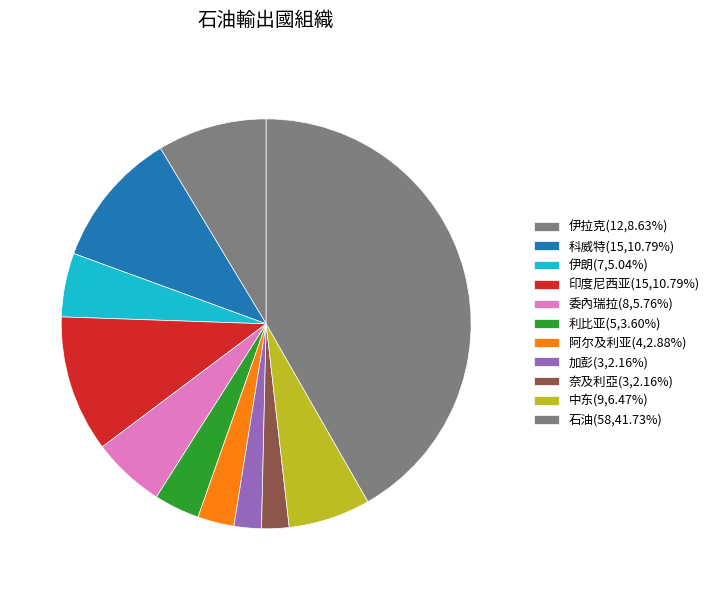

What percentage is the 利比亚 slice, to the nearest percent?

4%